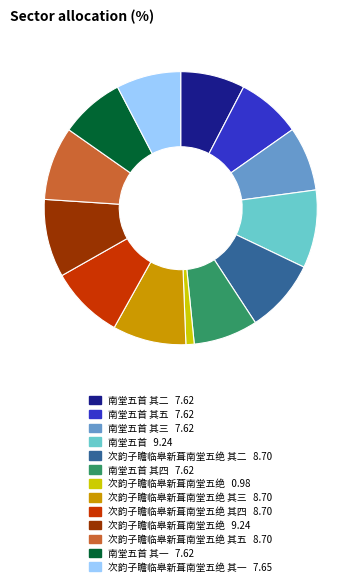

Is there any slice that represents more than half of the pie?

No